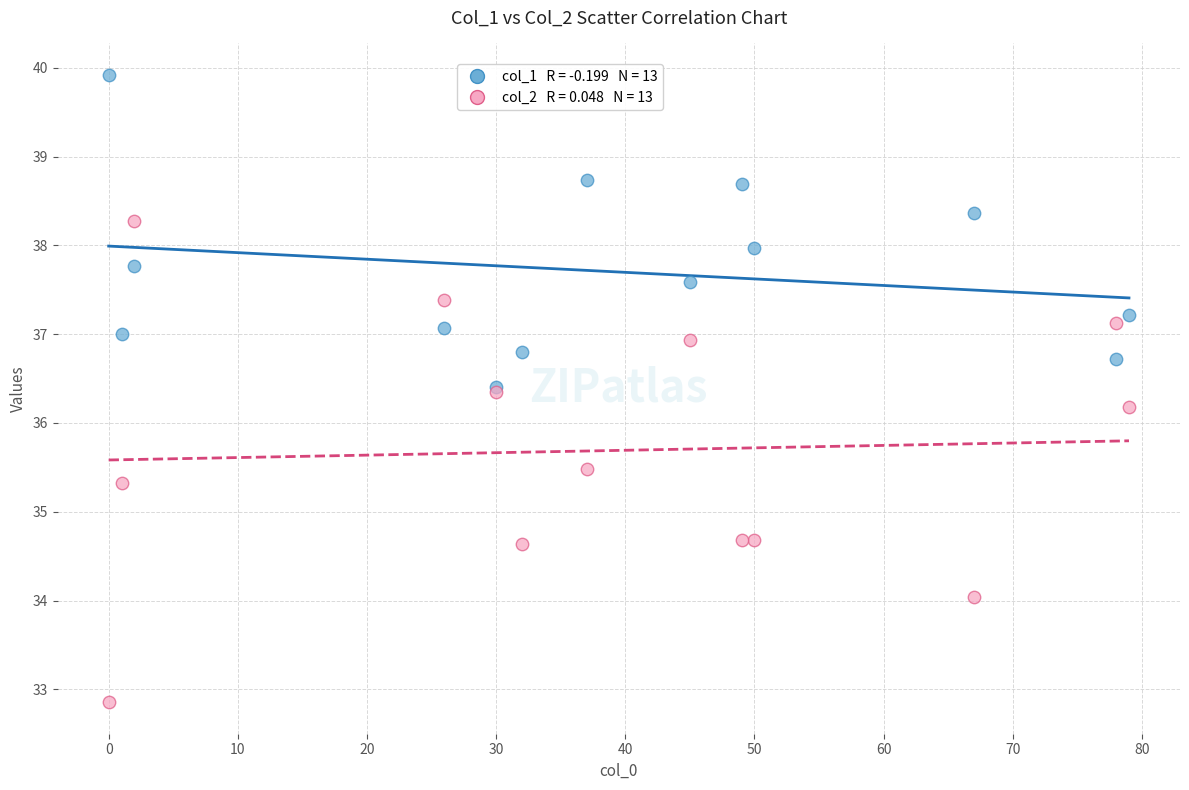

Across all series, what Y value is closest to 36?

36.2